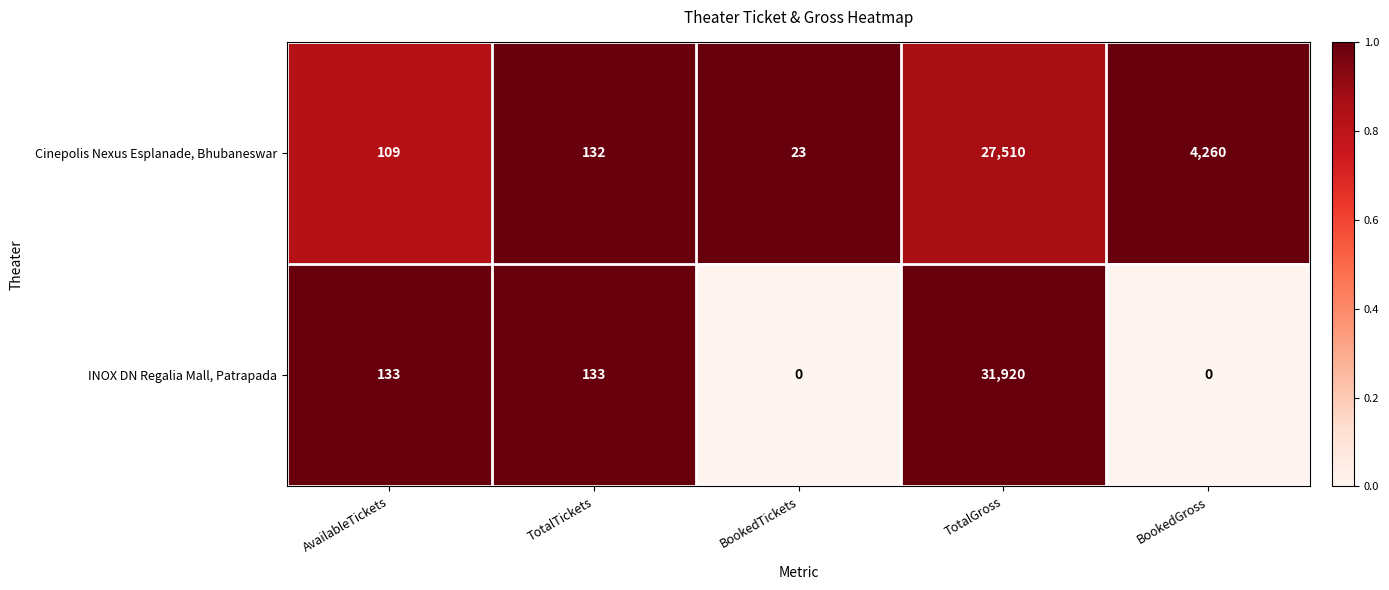

Which series has the largest total across all categories?

INOX DN Regalia Mall, Patrapada